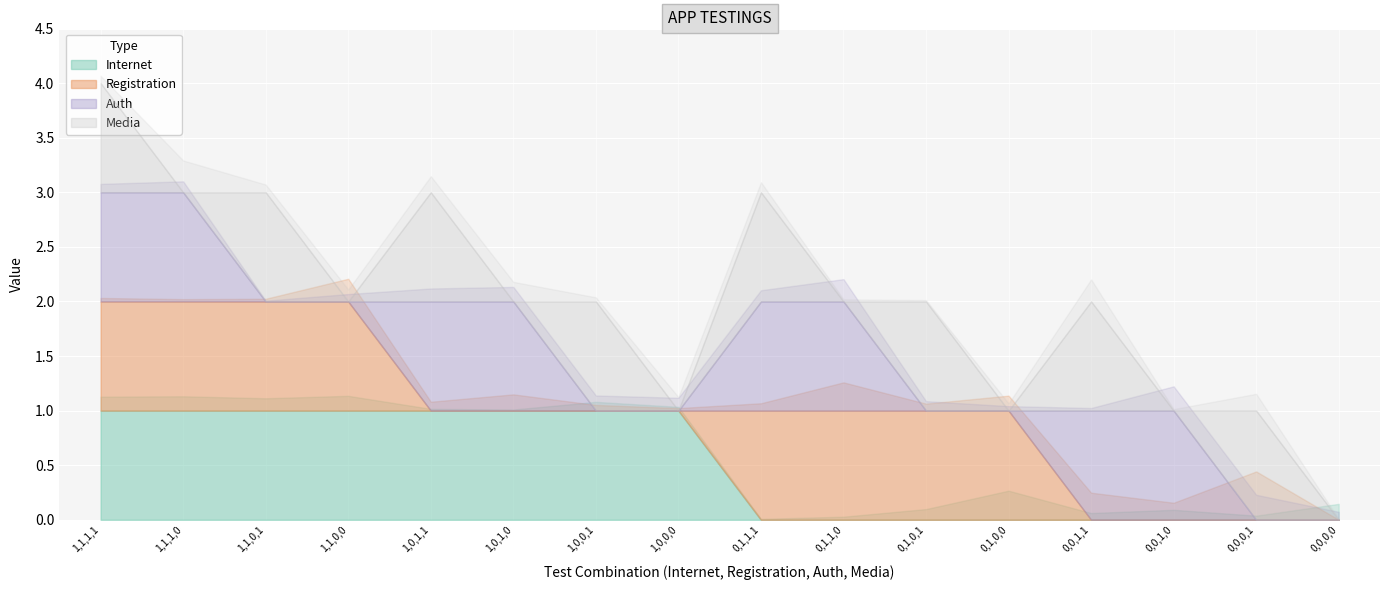

Which category has the highest value across all series?

1,1,1,1